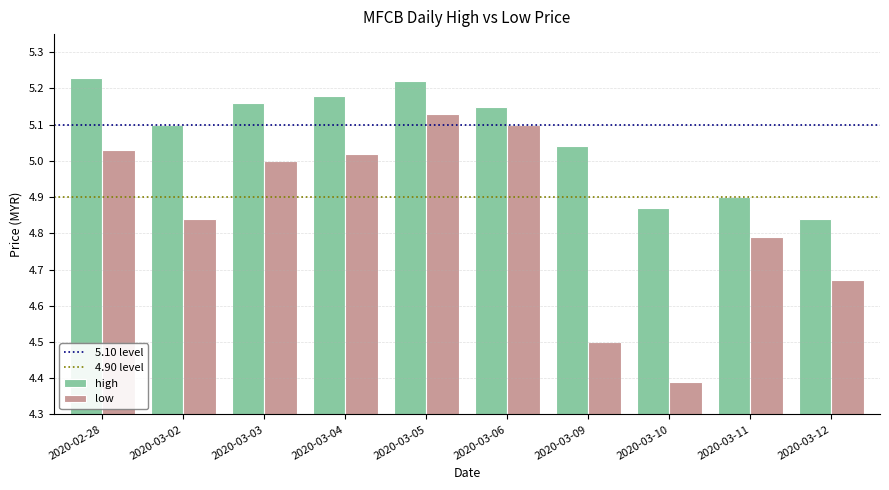

Is it true that low equals 5.1 at 2020-03-06?

True